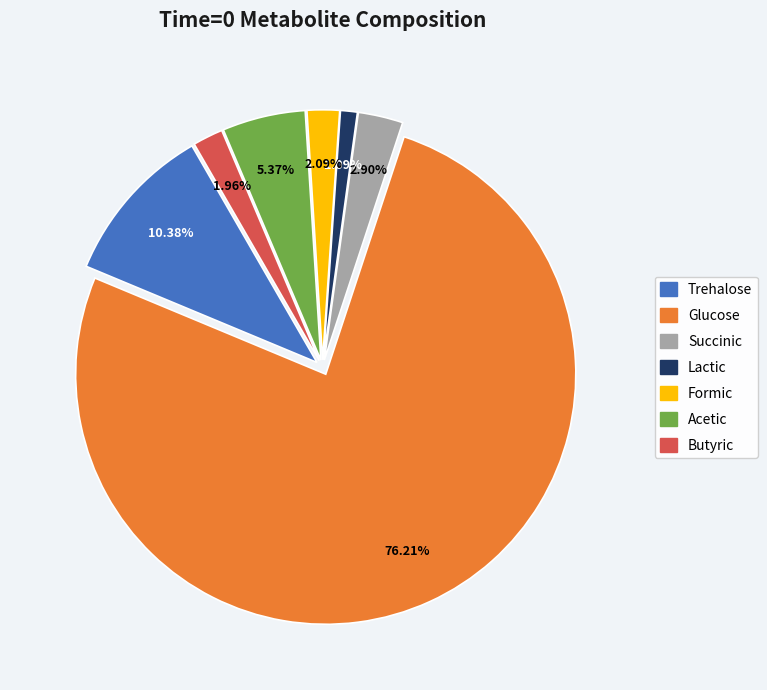

Count the number of slices in the pie.

7